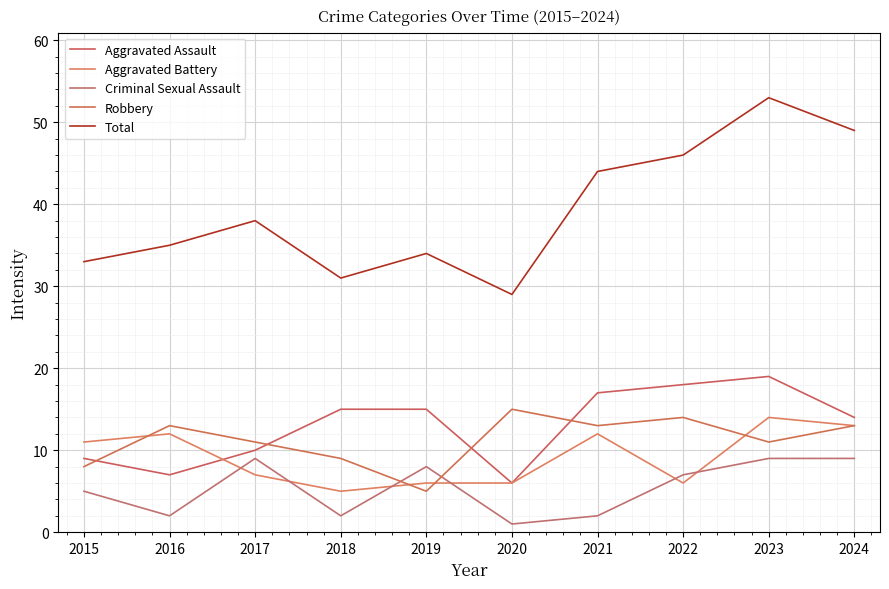

What is the value of the Criminal Sexual Assault point at the 6th from the left?

1